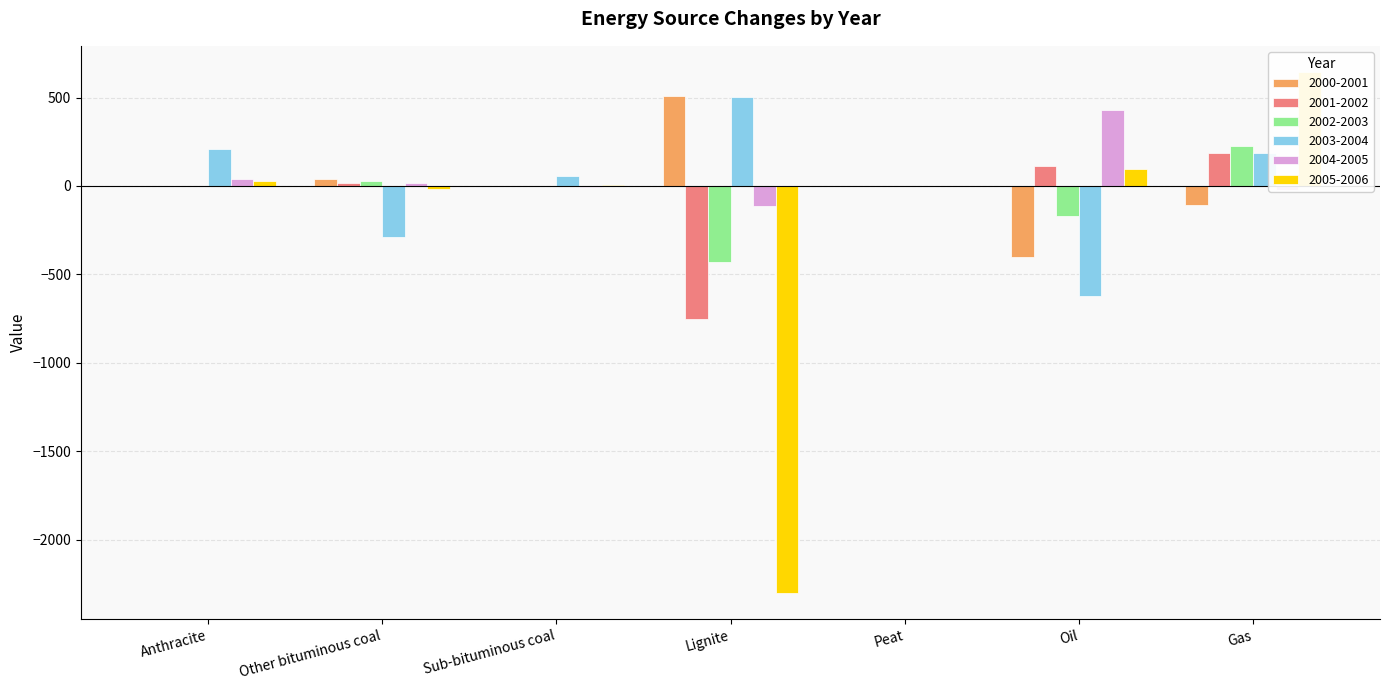

Read the 2003-2004 value at Other bituminous coal.

-290.9